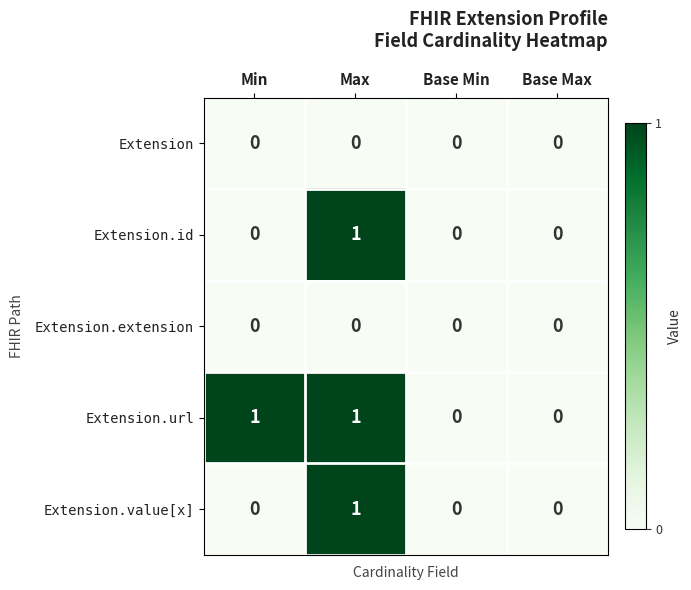

Which series has the largest total across all categories?

Extension.url